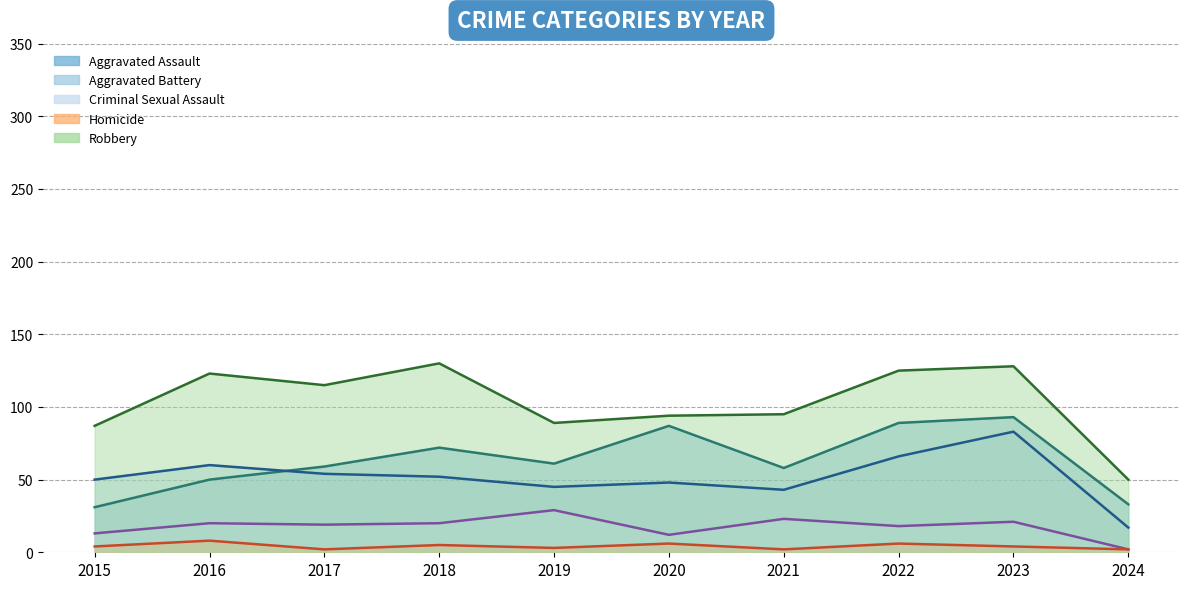

How many data points in Homicide are less than 4?

4